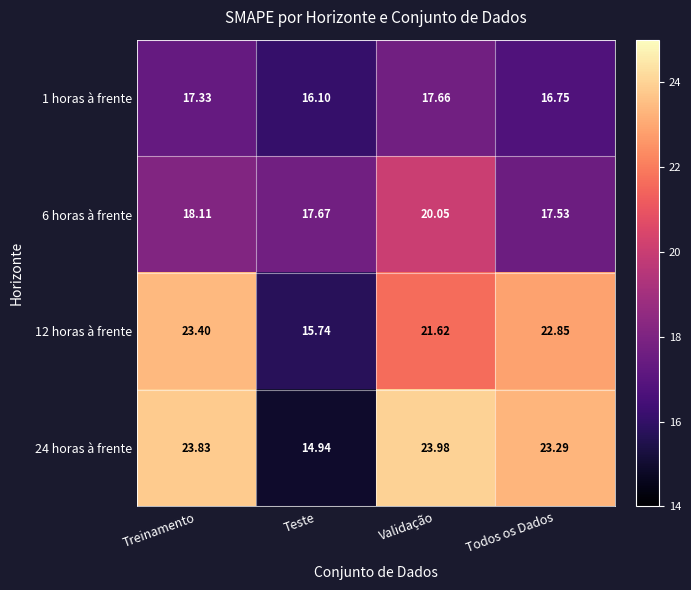

At which label does 24 horas à frente first exceed 23?

Treinamento